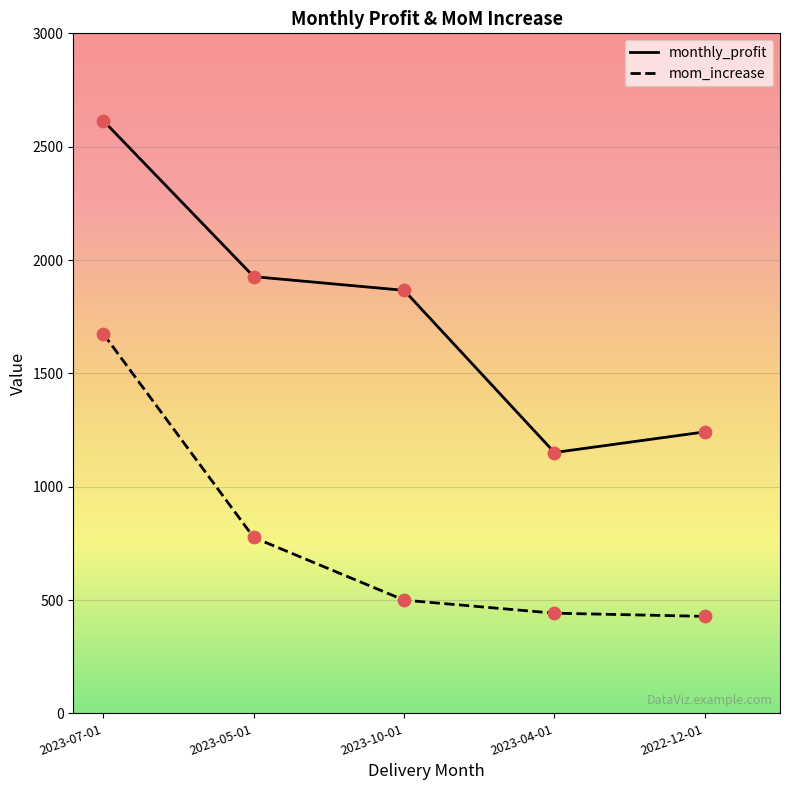

What are all the series names shown in the legend?

monthly_profit, mom_increase